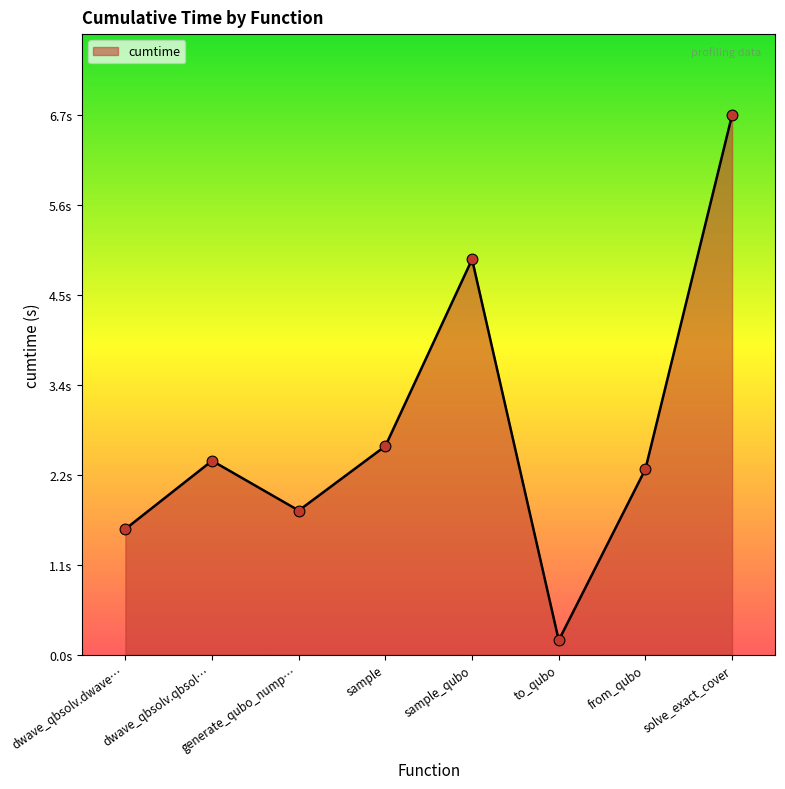

Does the chart have visible grid lines?

No